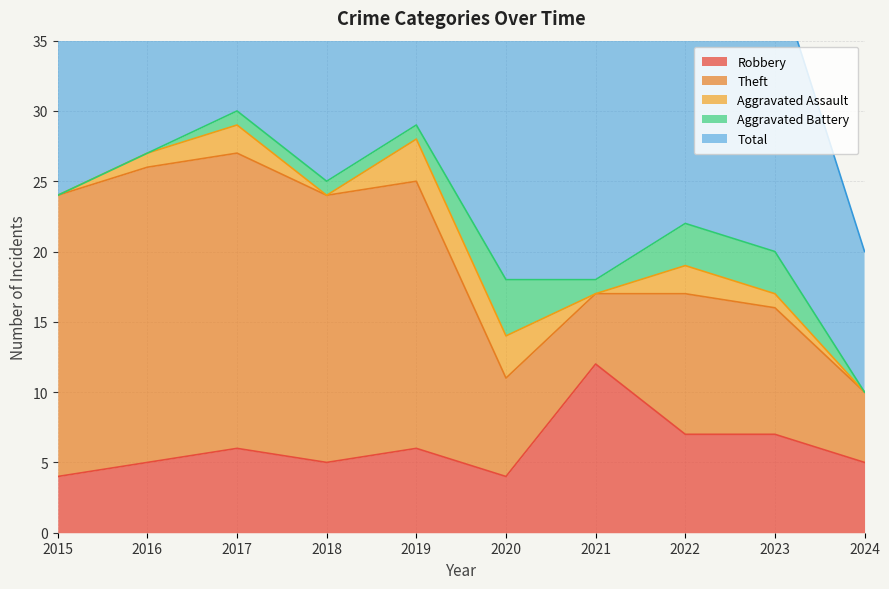

At which category is the sum across all series the highest?

2017